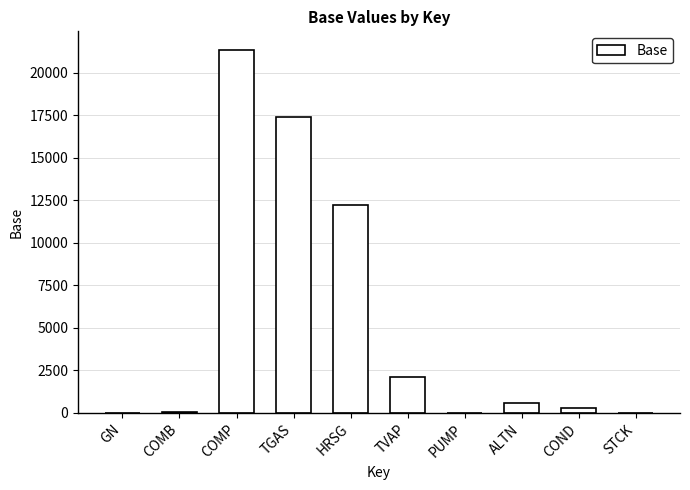

True or false: the data shows 12220.2 at HRSG.

True